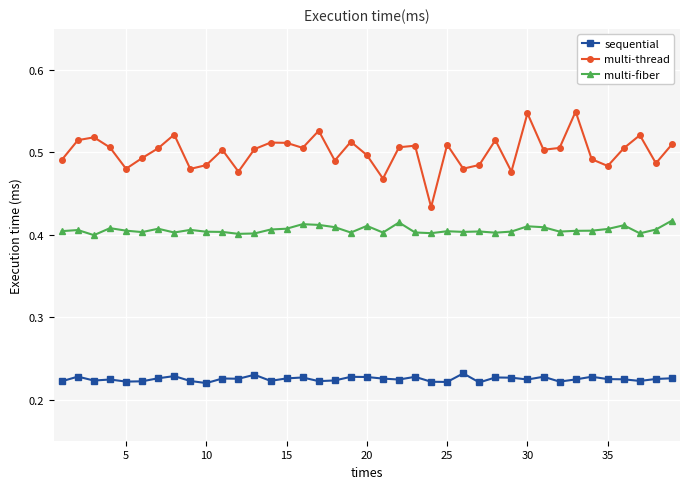

True or false: sequential has more than 2 points higher than both neighbors.

True